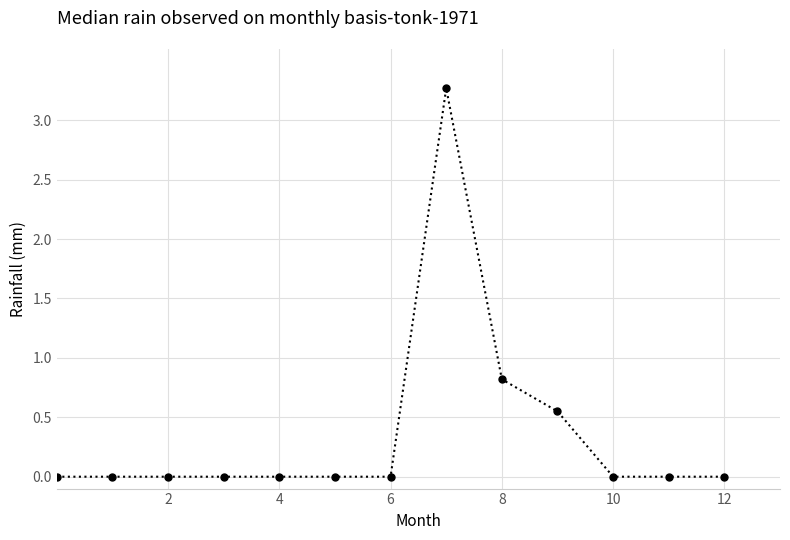

What is the maximum value shown in the chart?

3.3